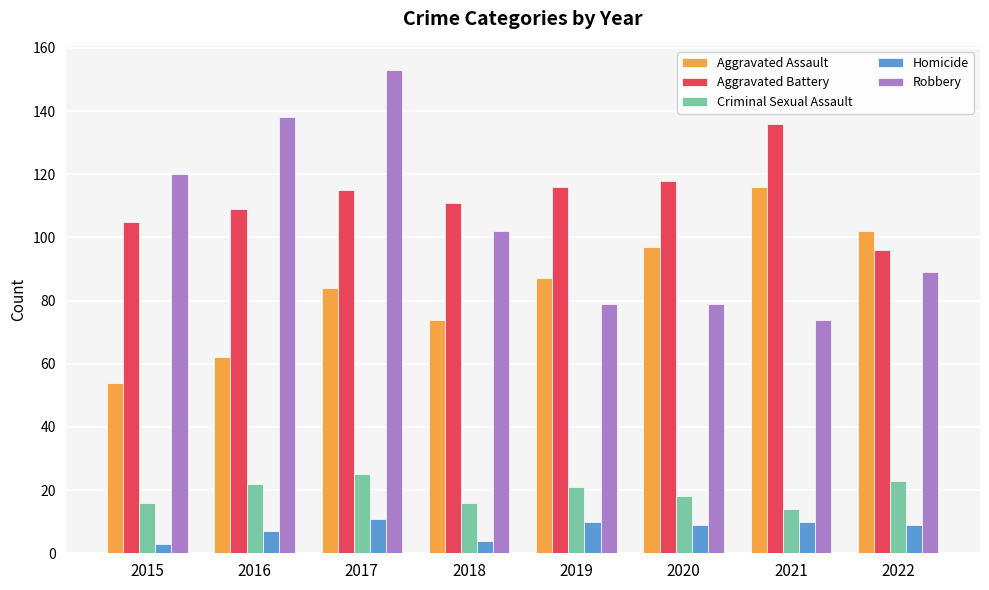

What is the difference between the highest and lowest values at 2021?

126